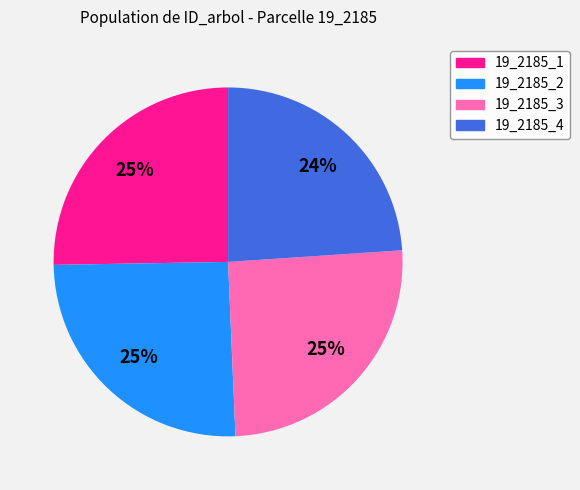

To the nearest percent, what portion does 19_2185_2 represent?

25%